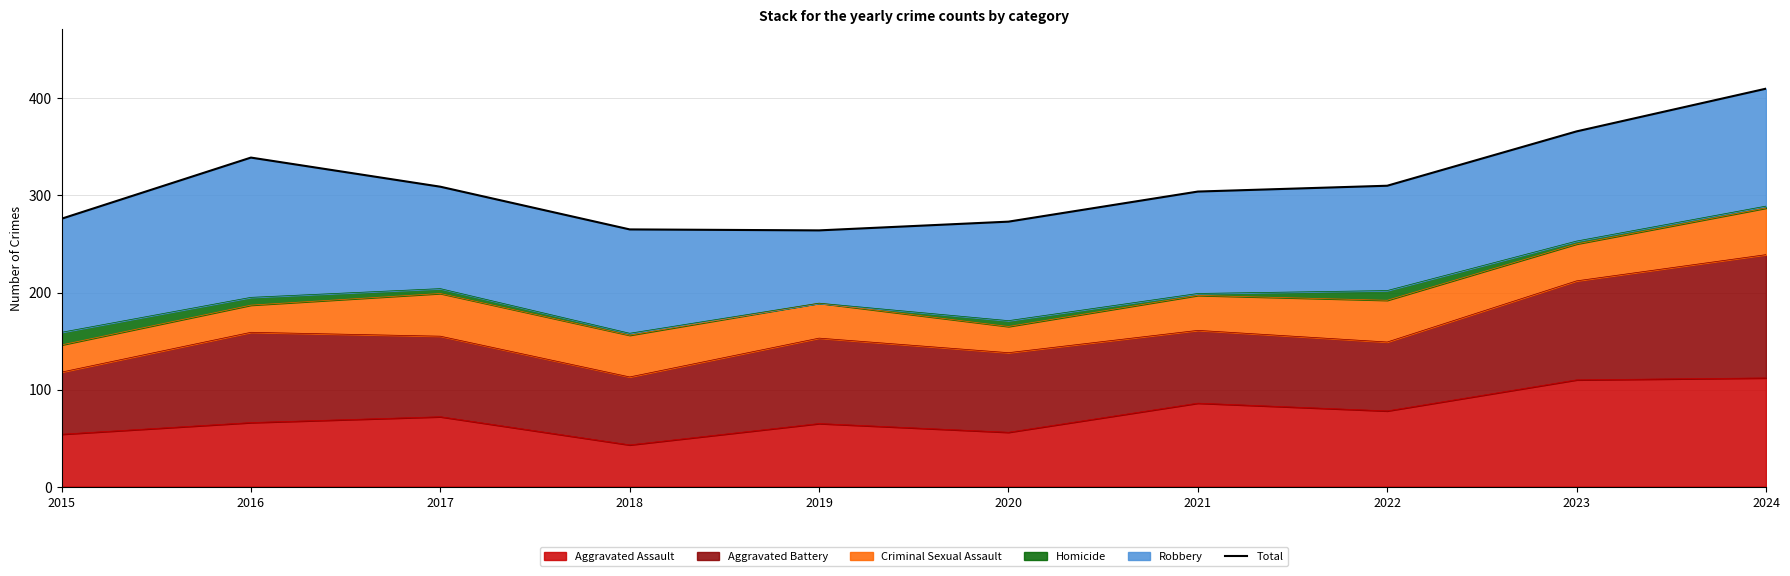

At which category does the chart reach its minimum across all series?

2019